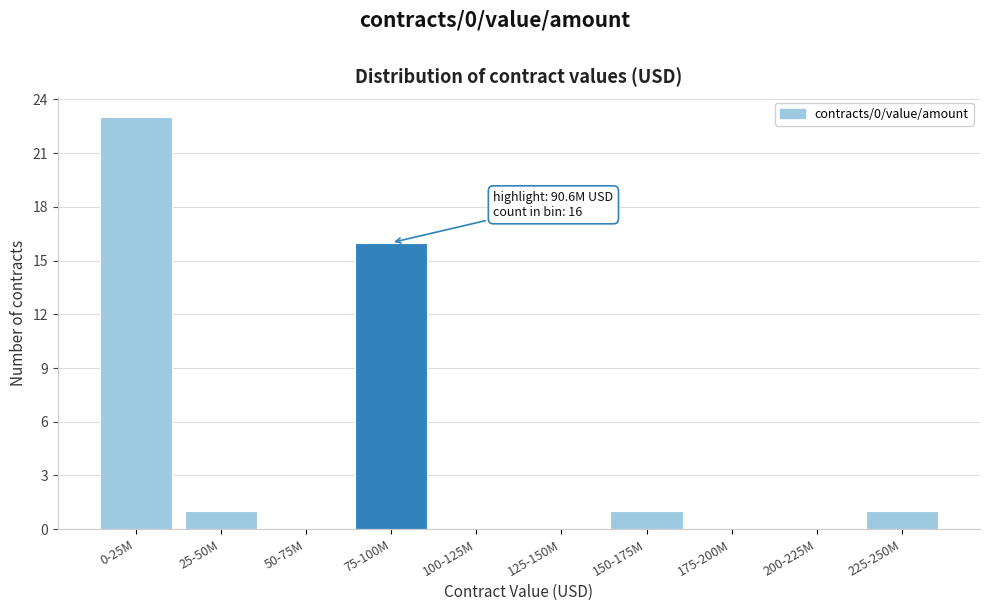

Reading left to right, list all the values displayed in this chart.

0-25M=23	25-50M=1	50-75M=0	75-100M=16	100-125M=0	125-150M=0	150-175M=1	175-200M=0	200-225M=0	225-250M=1